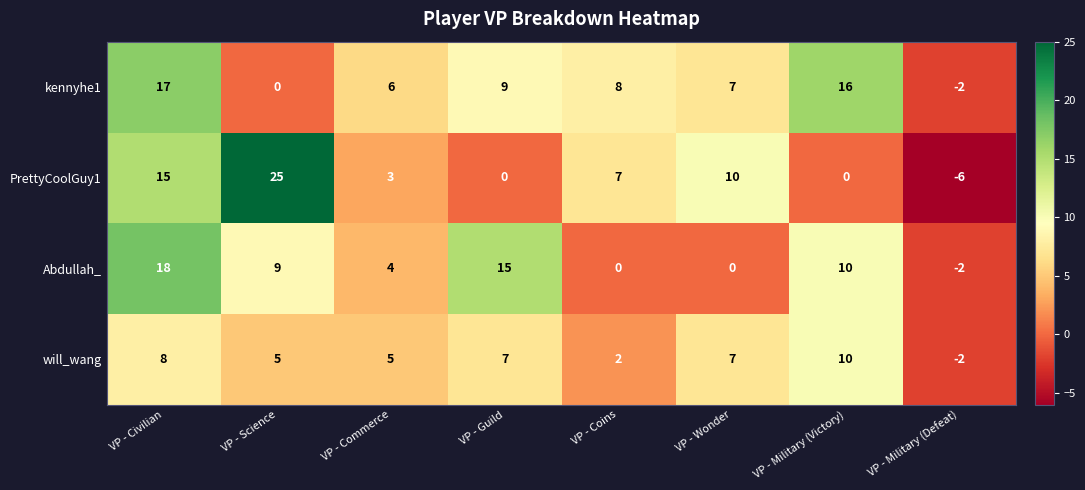

The value of will_wang at VP - Science is 8. True or false?

False